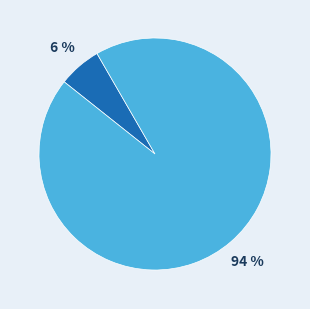

How many slices are in this pie chart?

2